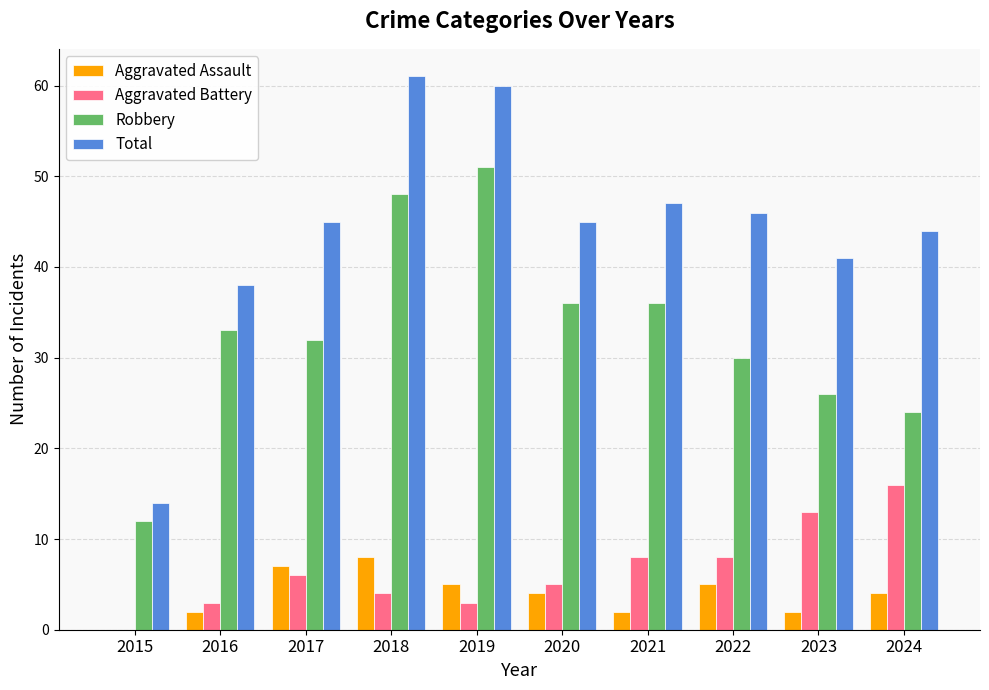

What is the sum of all Robbery values?

328